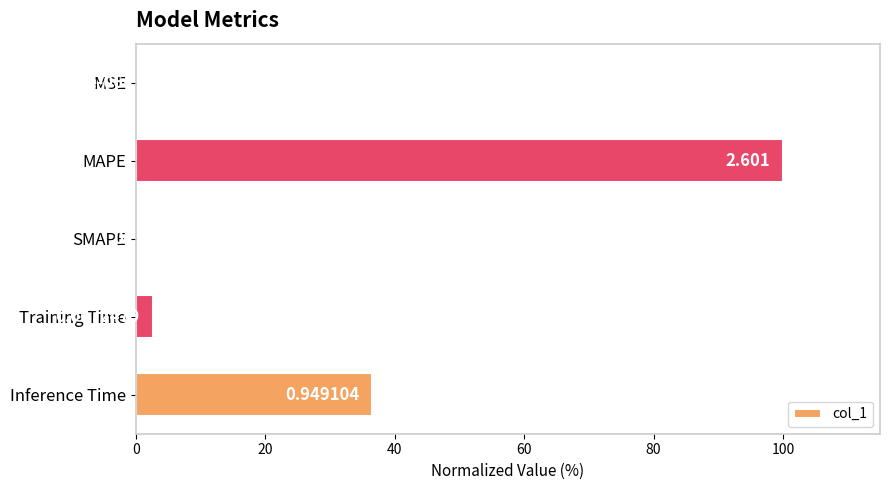

Where is the data nearest to the value 50?

Inference Time